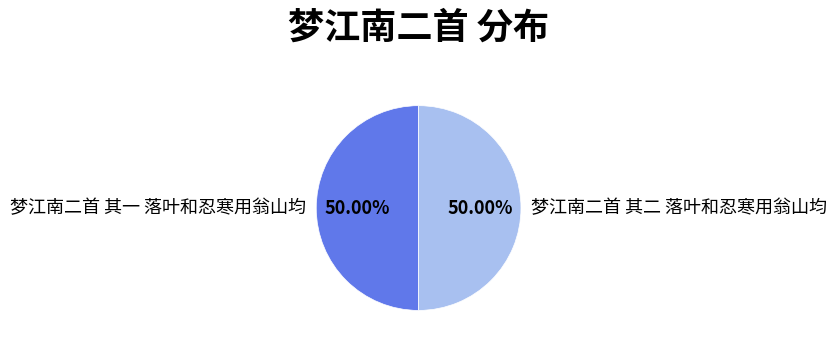

What is the total percentage of 梦江南二首 其一 落叶和忍寒用翁山均 and 梦江南二首 其二 落叶和忍寒用翁山均?

100.0%